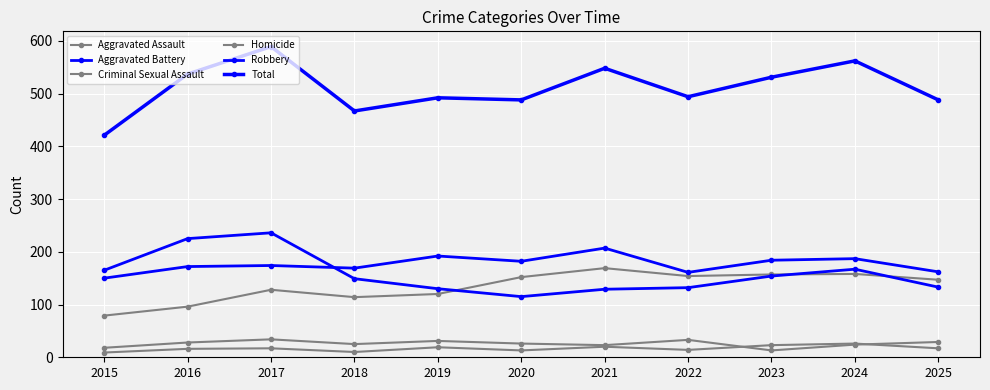

How many data points in Aggravated Battery are less than 174?

5